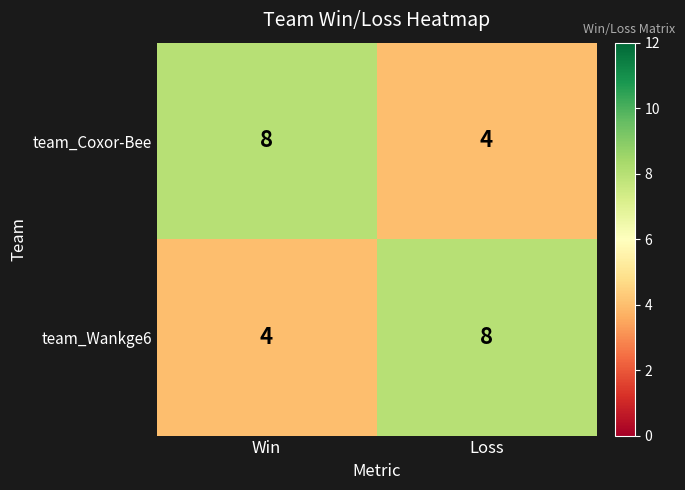

What is the difference between the team_Wankge6 values at Loss and Win?

4